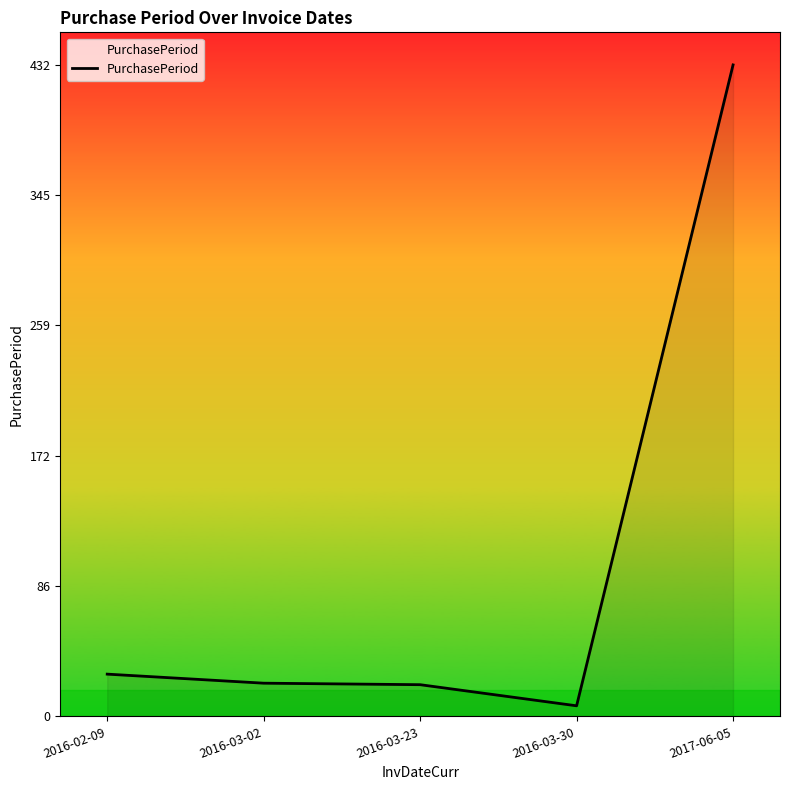

What position from the right is 2017-06-05?

1